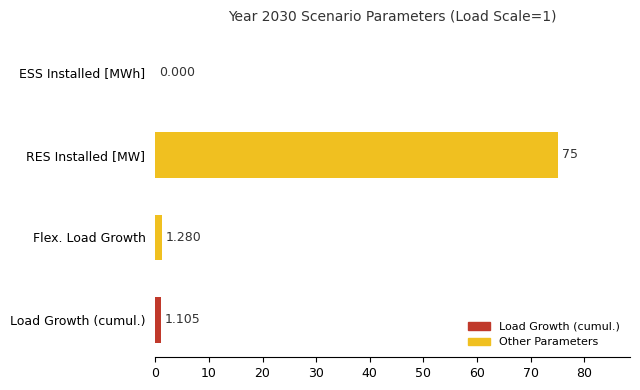

List the labels in order of value, largest first.

RES Installed [MW], Flex. Load Growth, Load Growth (cumul.), ESS Installed [MWh]